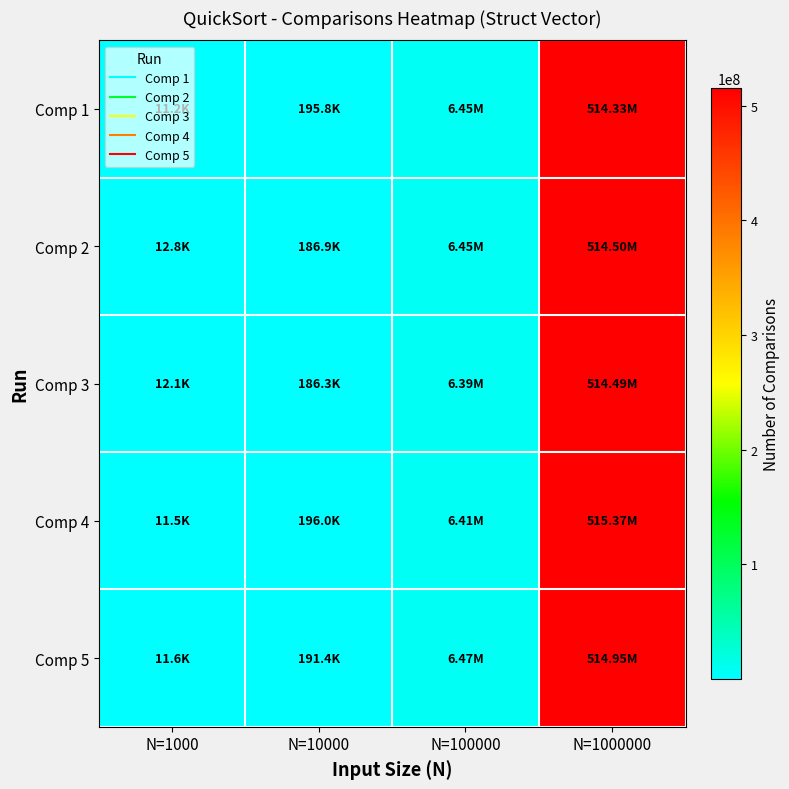

Reading right to left, what are all the values shown in this chart?

Comp 1: N=1000000=514330983	N=100000=6446939	N=10000=195796	N=1000=11240
Comp 2: N=1000000=514496121	N=100000=6454400	N=10000=186858	N=1000=12758
Comp 3: N=1000000=514492516	N=100000=6387618	N=10000=186317	N=1000=12093
Comp 4: N=1000000=515369288	N=100000=6414110	N=10000=195978	N=1000=11493
Comp 5: N=1000000=514951596	N=100000=6471905	N=10000=191369	N=1000=11566